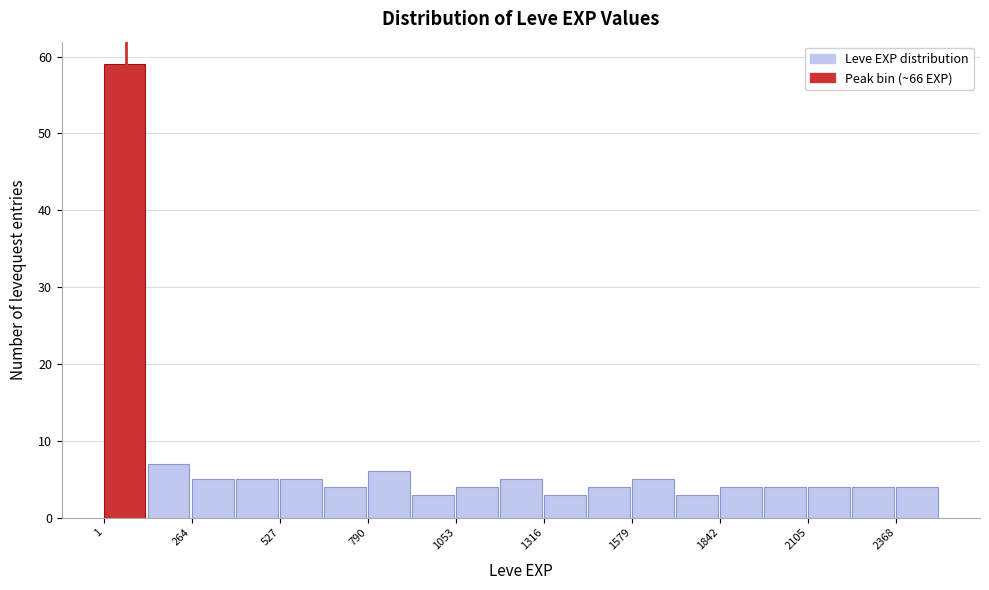

Read against the x-axis, roughly where is the centre of the tallest bar?

50